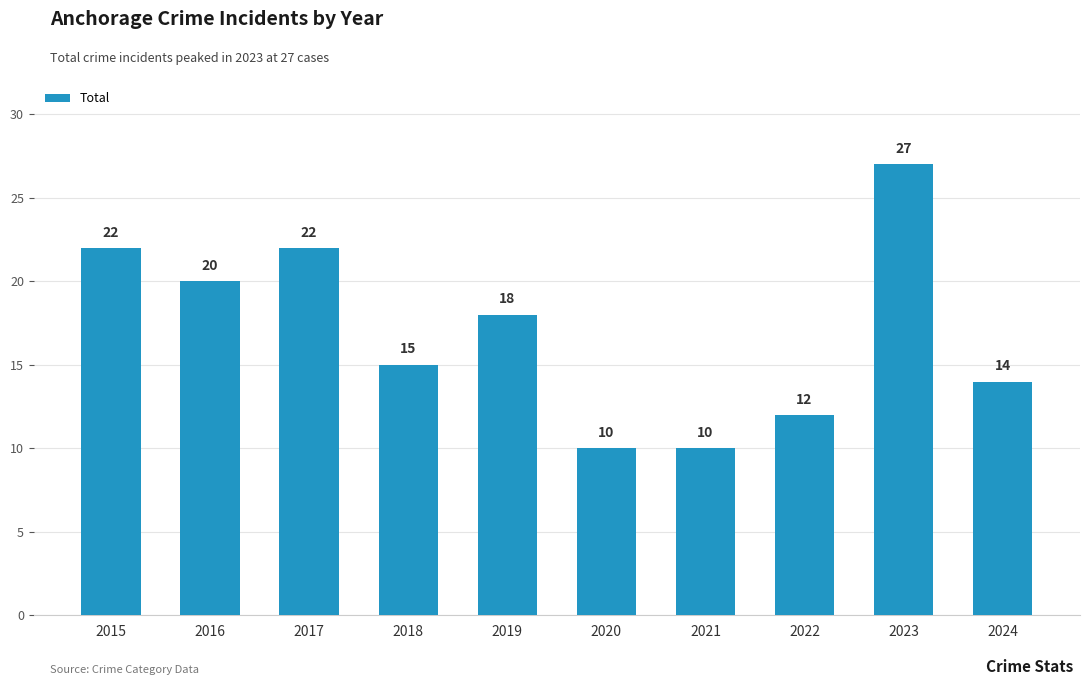

Reading left to right, what are all the values shown in this chart?

2015=22	2016=20	2017=22	2018=15	2019=18	2020=10	2021=10	2022=12	2023=27	2024=14